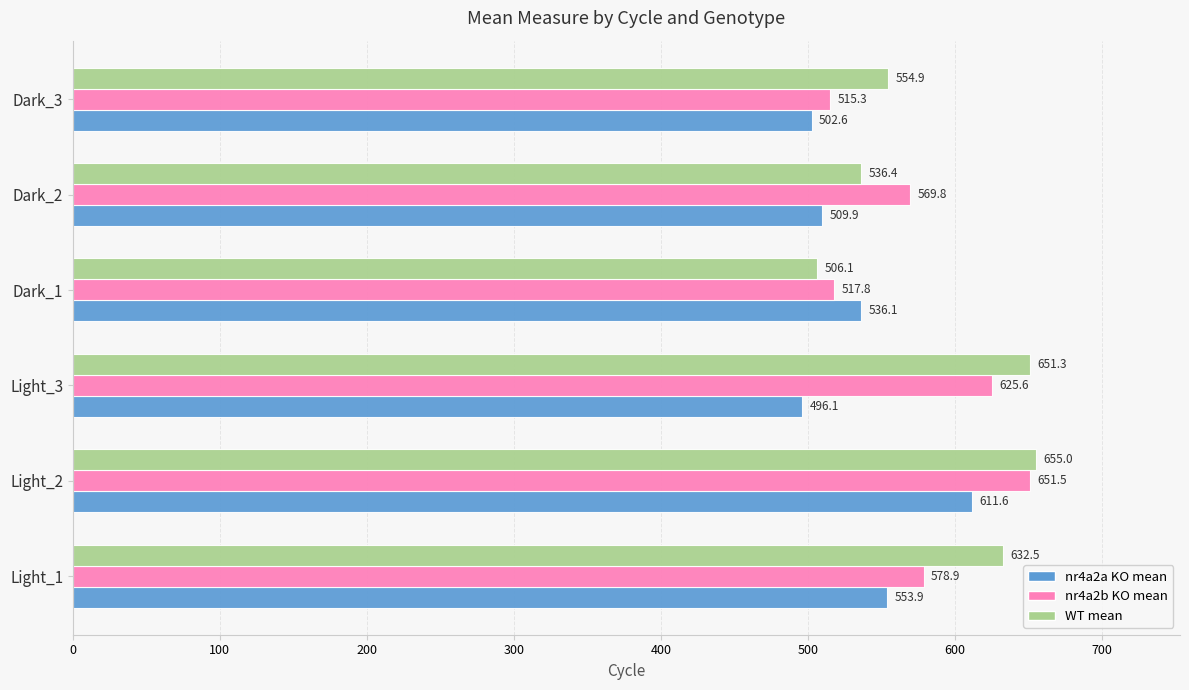

What is the total value across all series at Light_3?

1773.0